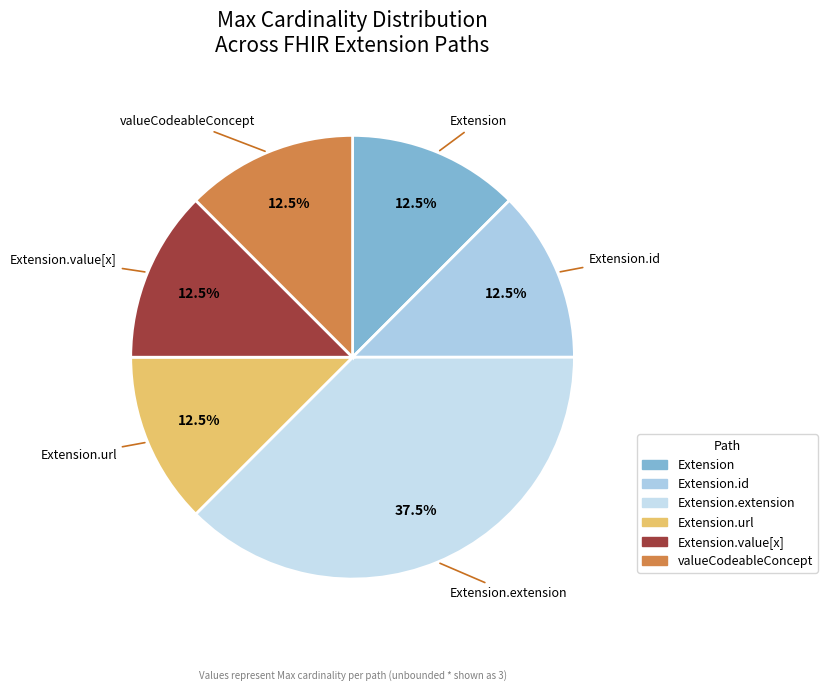

What percentage is NOT represented by Extension.extension?

62.5%